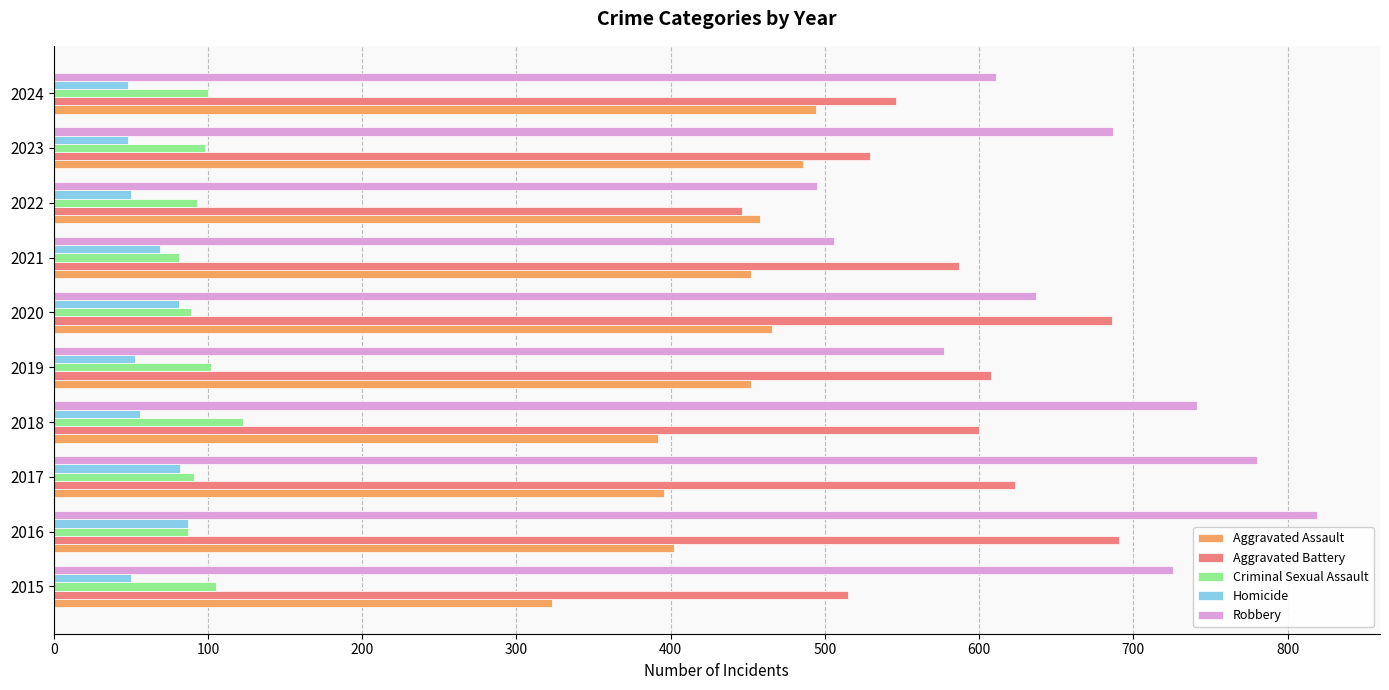

What is the difference between the maximum and second lowest values in the Aggravated Battery series?

176